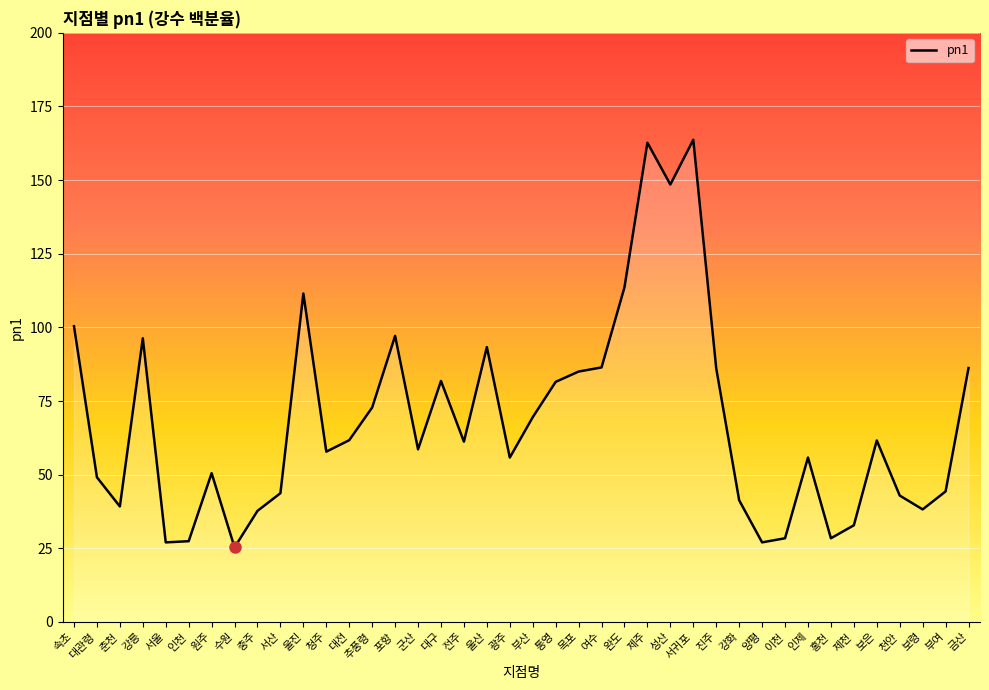

Where is the first local minimum?

춘천